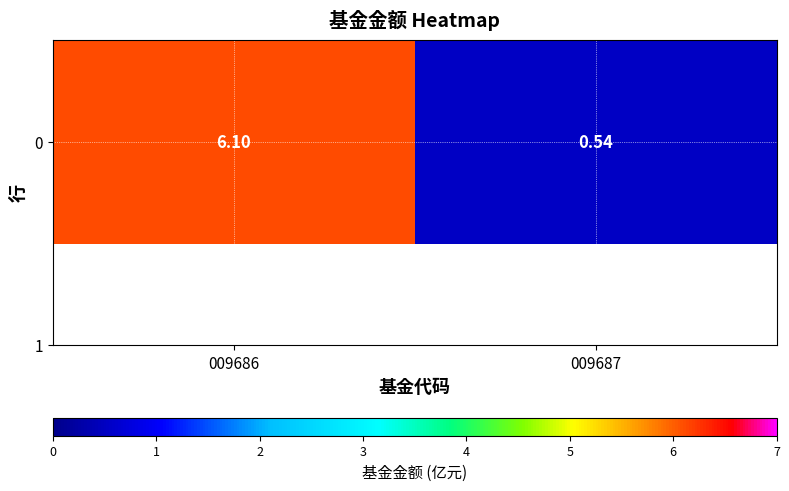

Reading left to right, extract all data points from this chart.

009686=6.1	009687=0.5